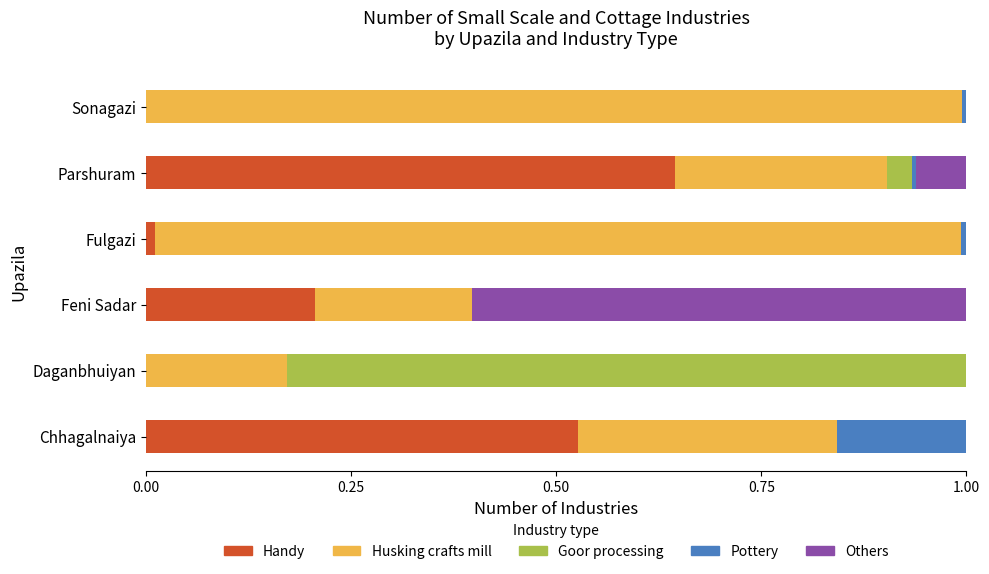

The Handy series shows 0.2 at Feni Sadar. True or false?

True